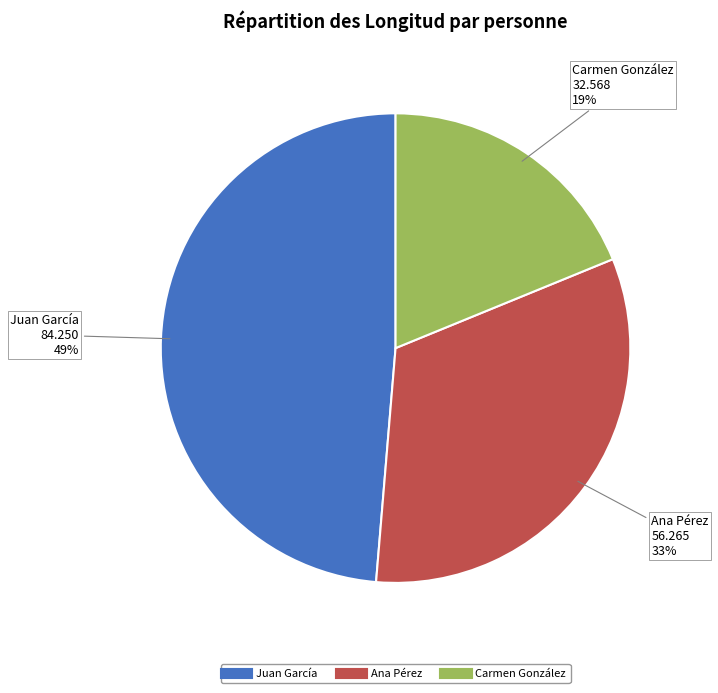

Do Juan García and Carmen González together represent more than half of the pie?

Yes